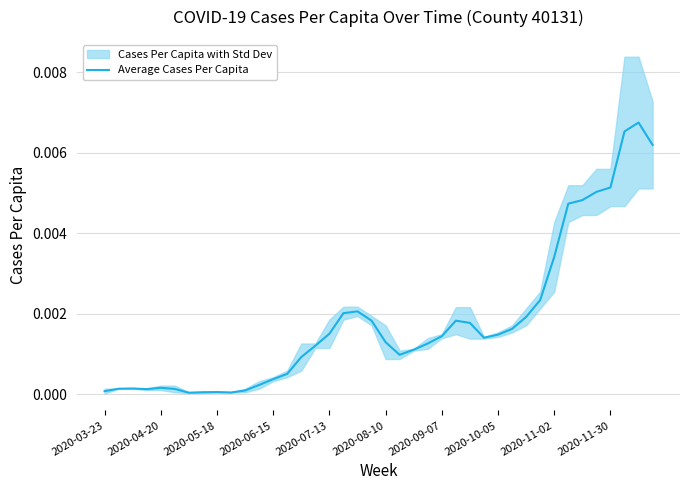

The value at 2020-11-30 is 0.0. True or false?

True